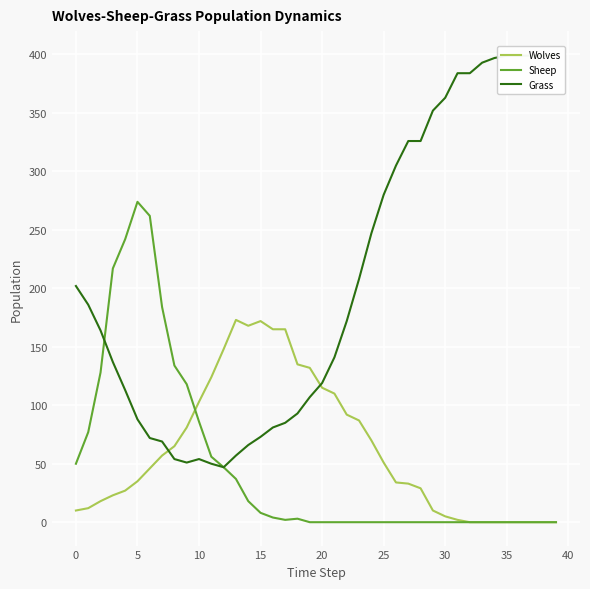

What is the label of the 36th point from the left?

35